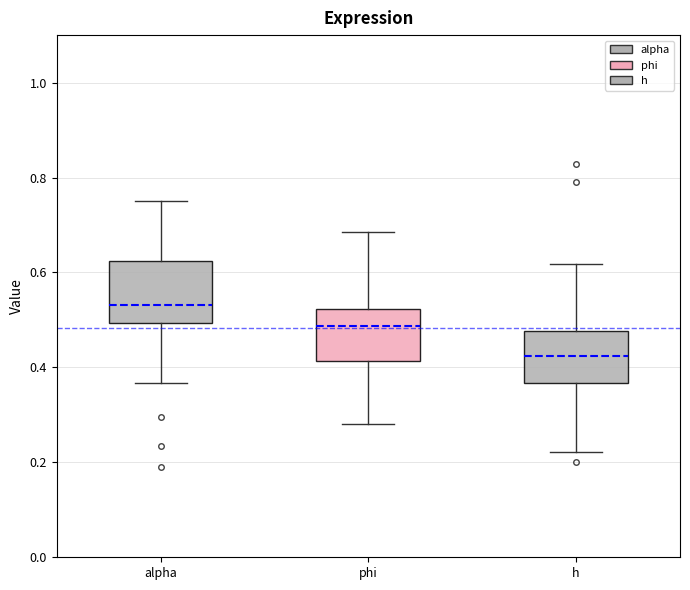

Which box's median line is the lowest?

h